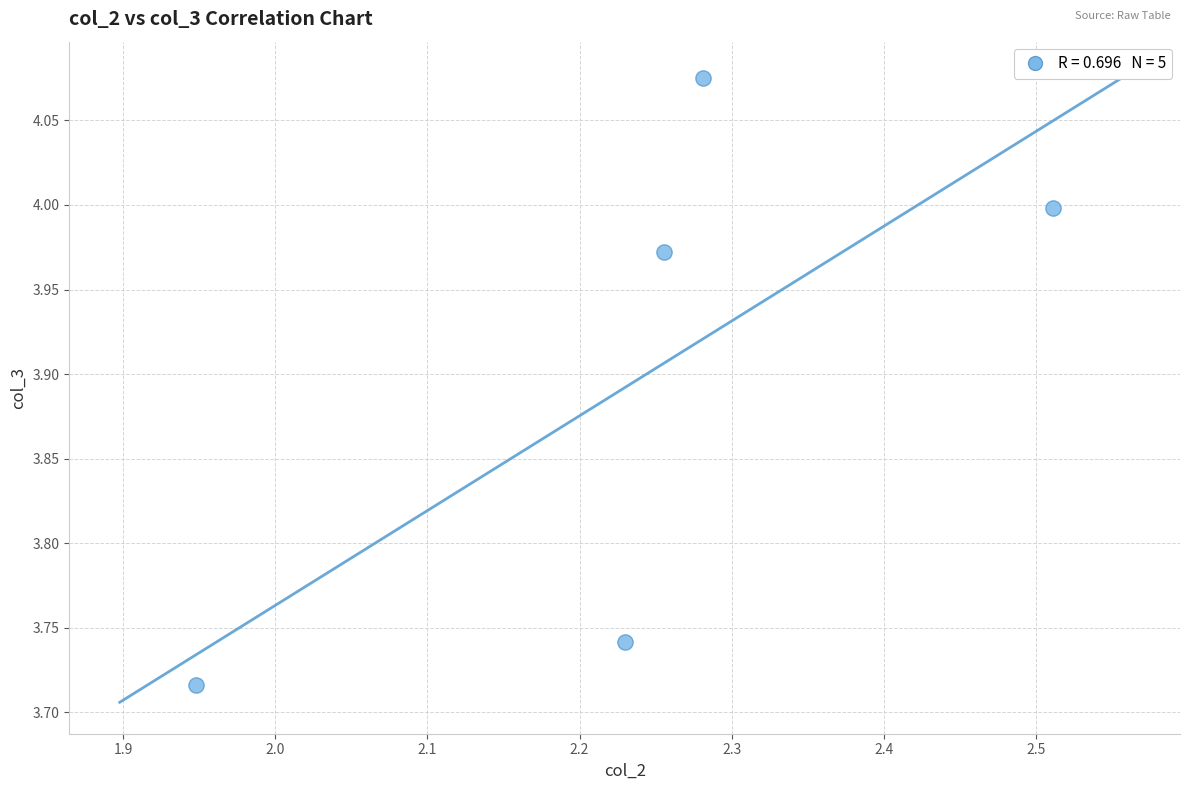

What is the average X value?

2.2